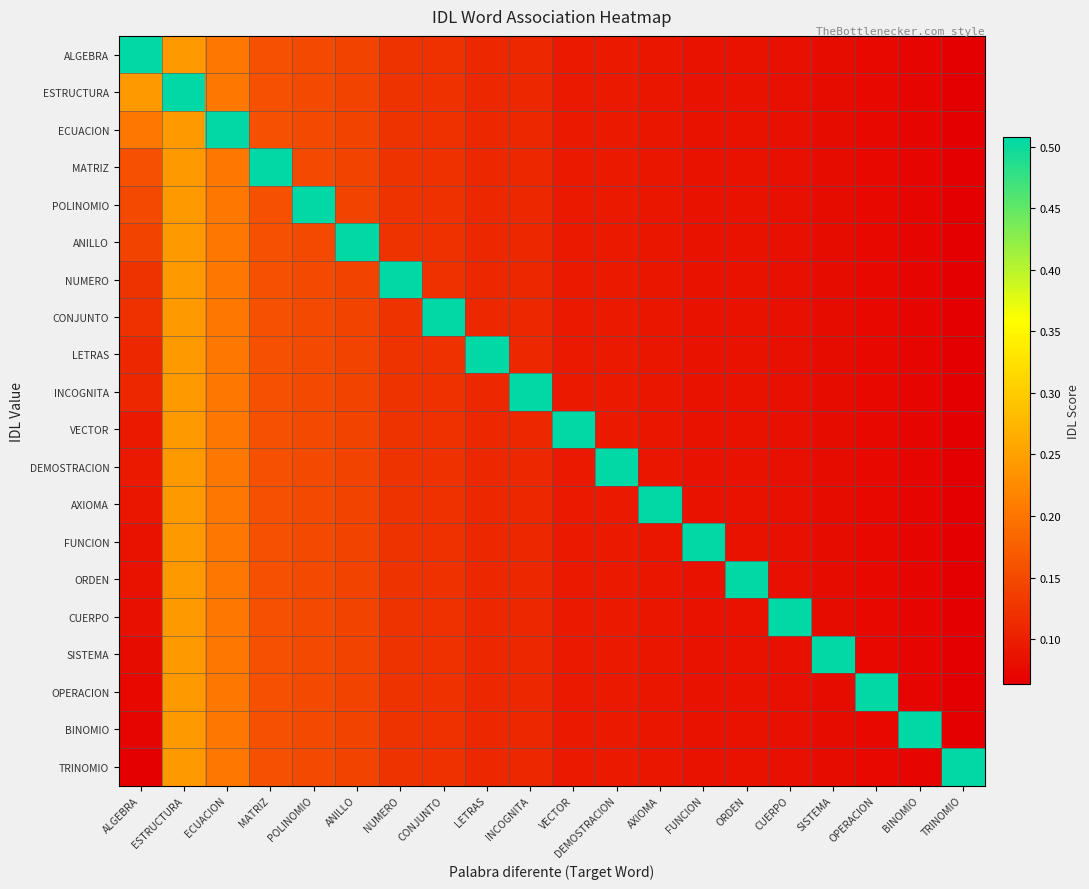

What is the total value across all series at ECUACION?

4.4